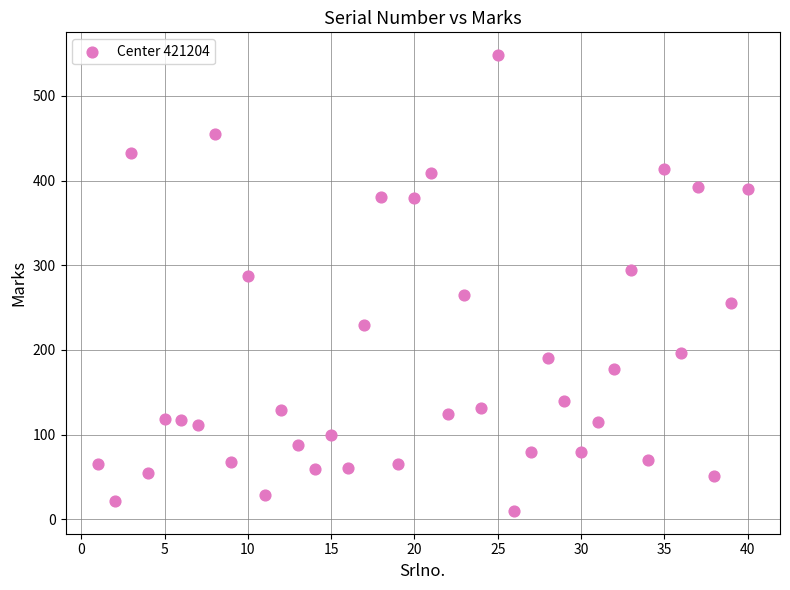

What is the range of Y values (max minus min)?

538